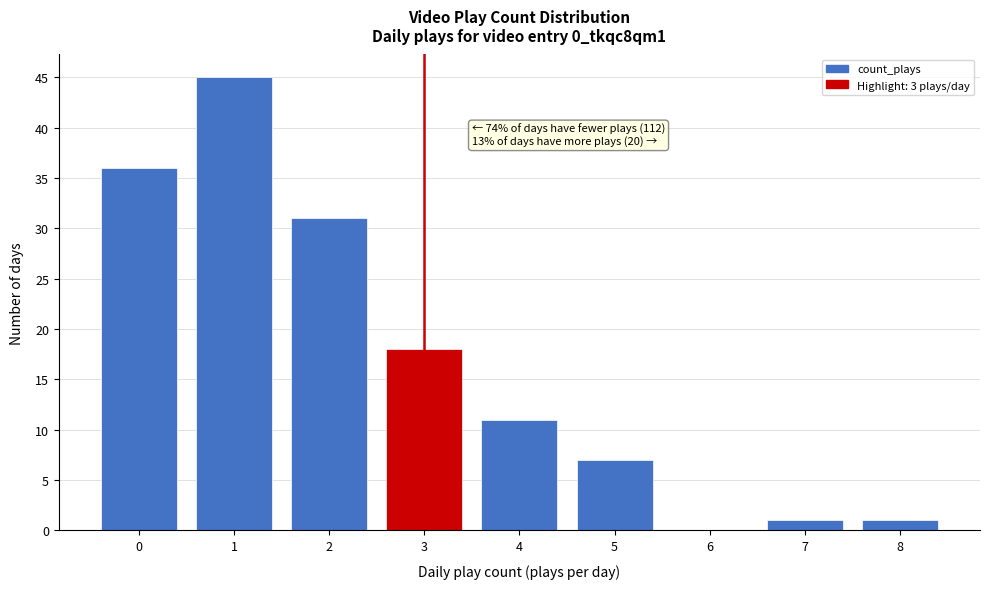

Which range on the x-axis has the tallest bar?

0.5 to 1.5